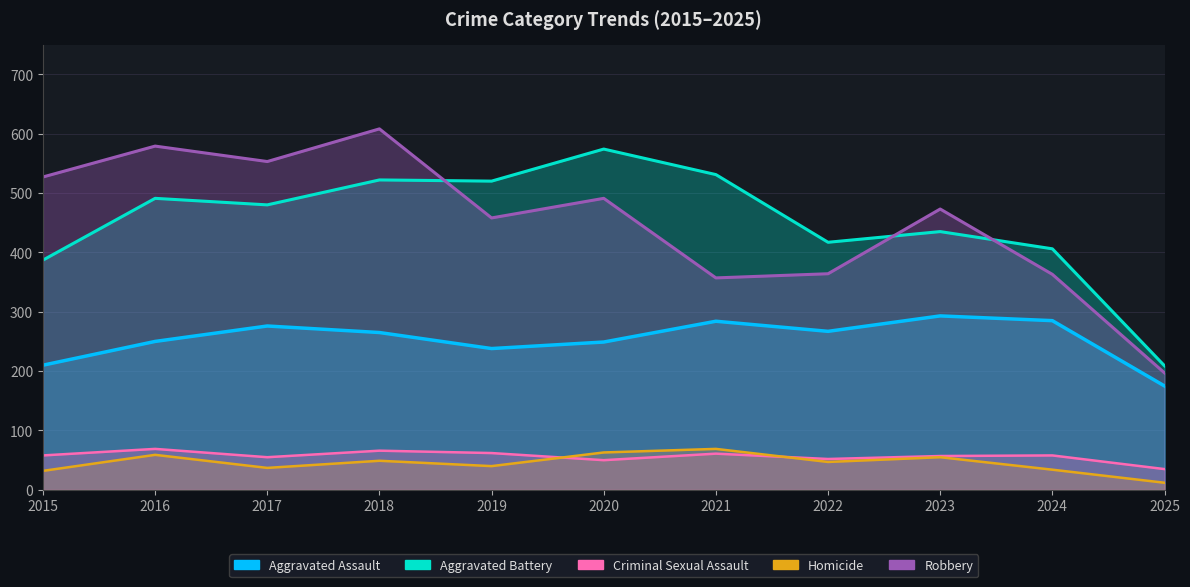

What is the minimum value shown in the chart?

12